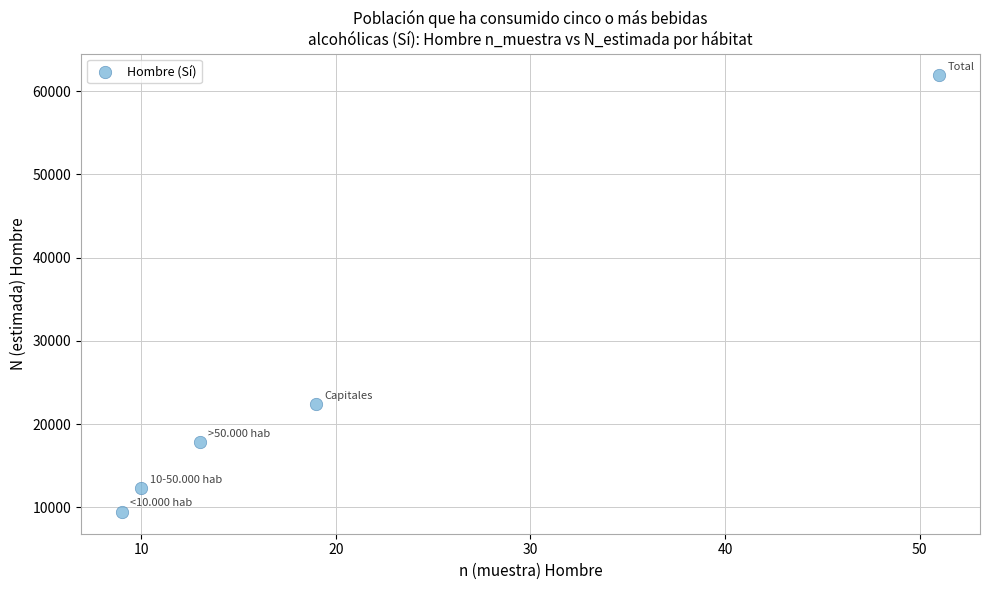

What is the range of Y values (max minus min)?

52450